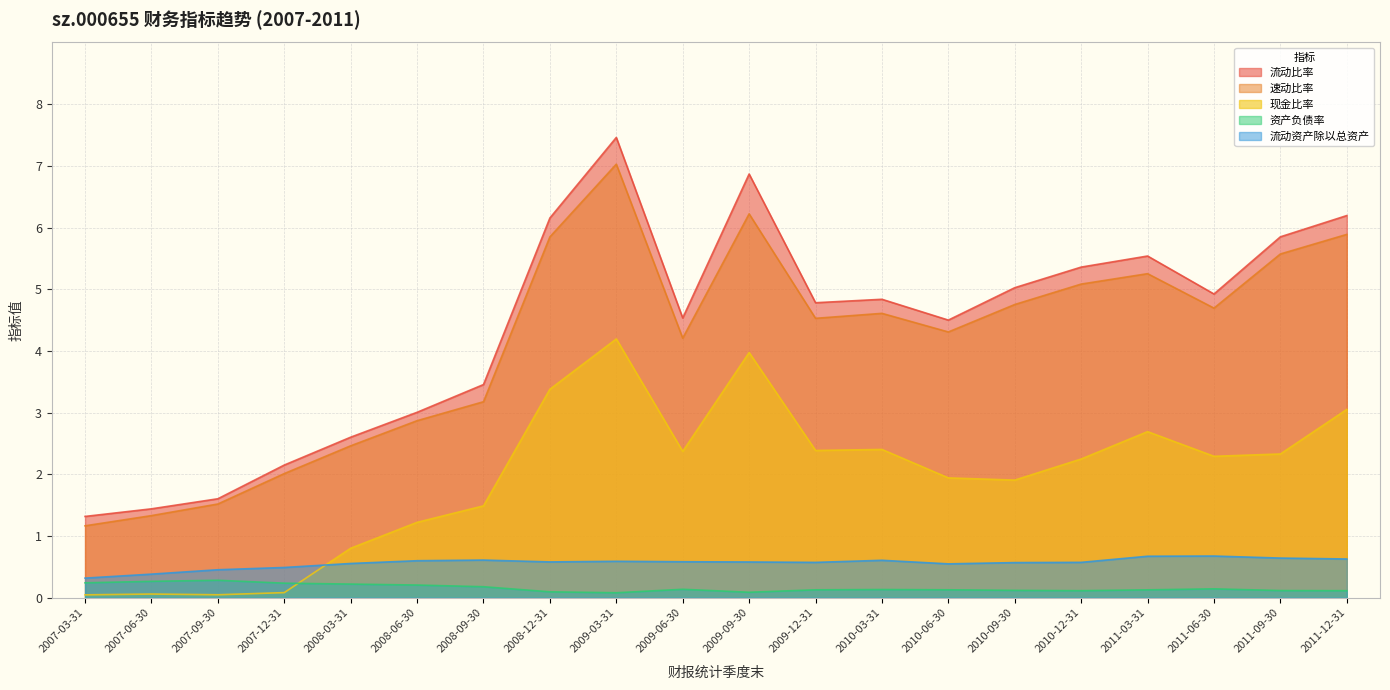

What is the spread (max minus min) of values at 2009-03-31?

7.4